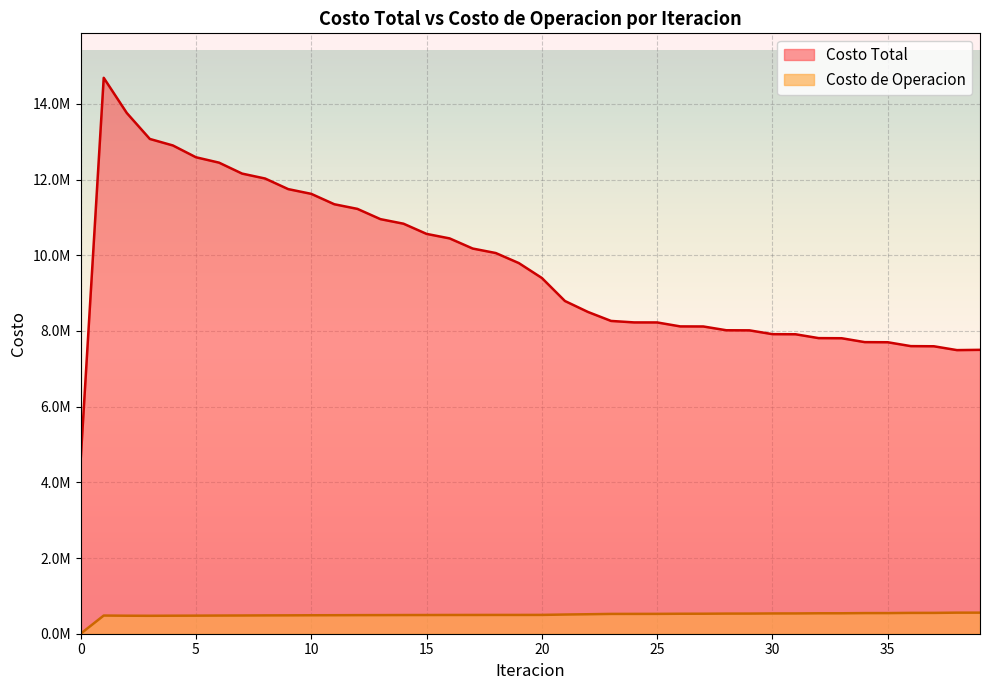

Where is the first local minimum for Costo de Operacion?

3